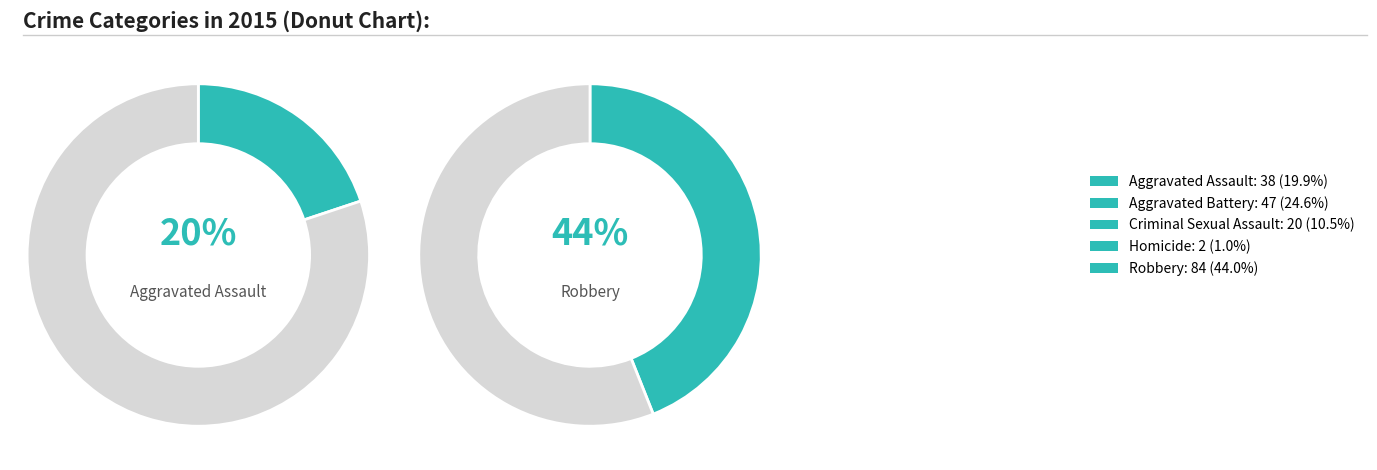

True or false: Homicide accounts for 9% of the total.

False